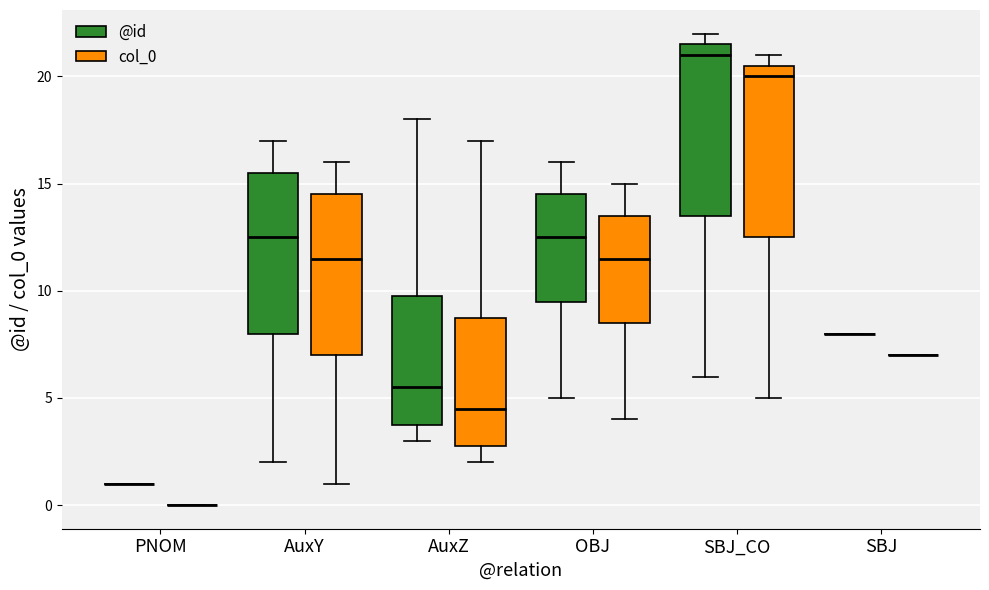

Where does the lower whisker of the box for AuxY (col_0) end on the y-axis? The values are not printed on the chart, so give them approximately, as read against the axis.

1.0